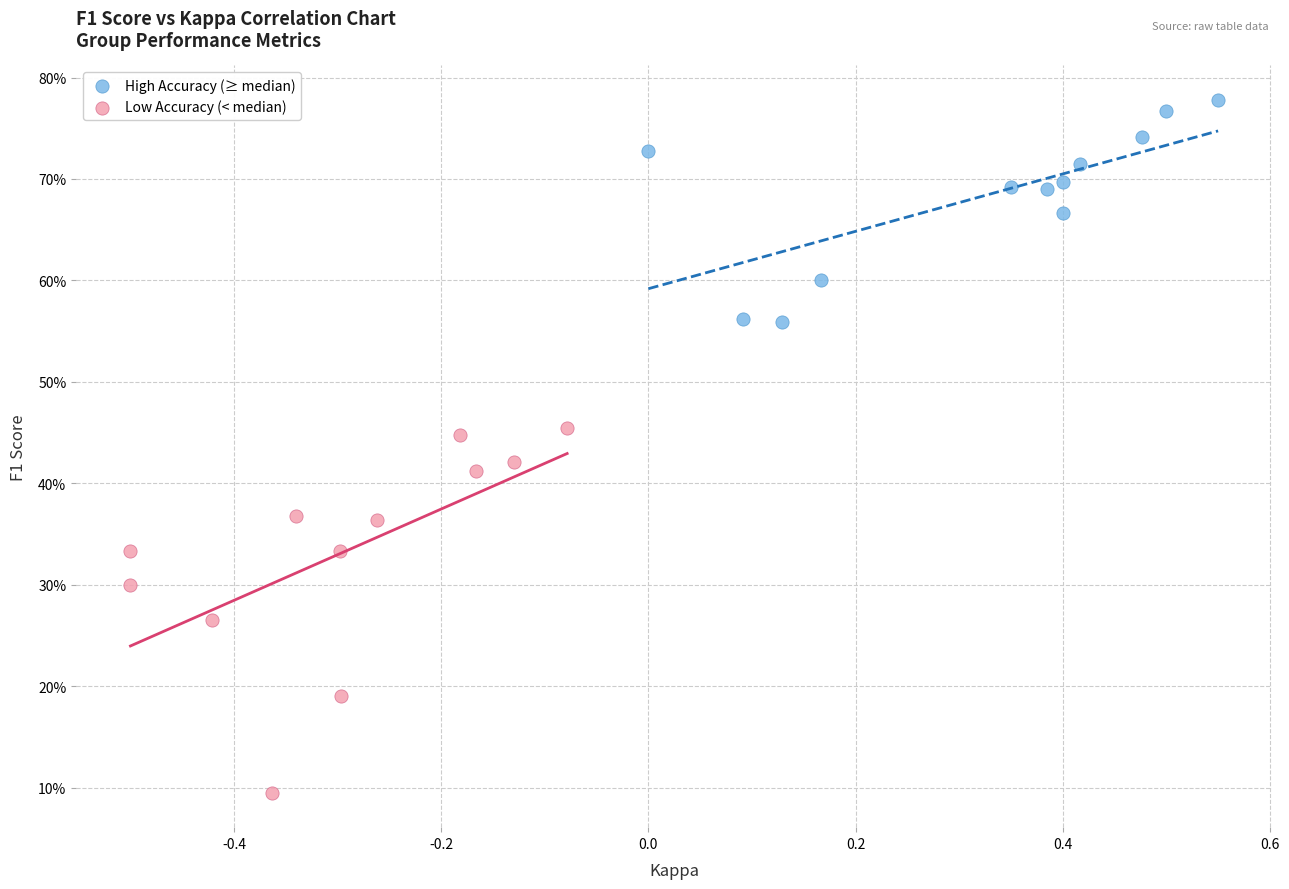

What are all the series names shown in the legend?

High Accuracy (≥ median), Low Accuracy (< median)